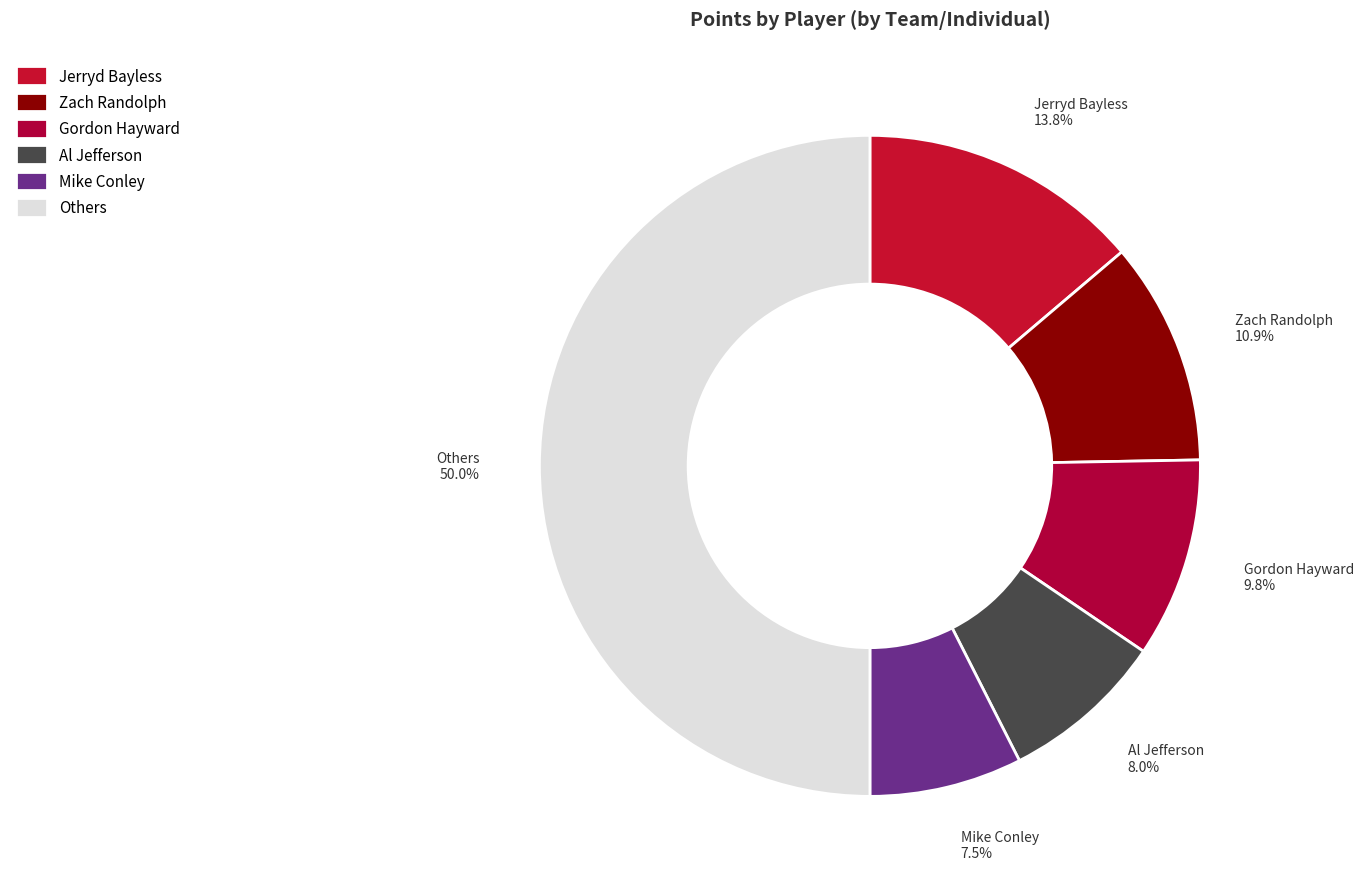

Does Gordon Hayward represent more than half of the total?

No